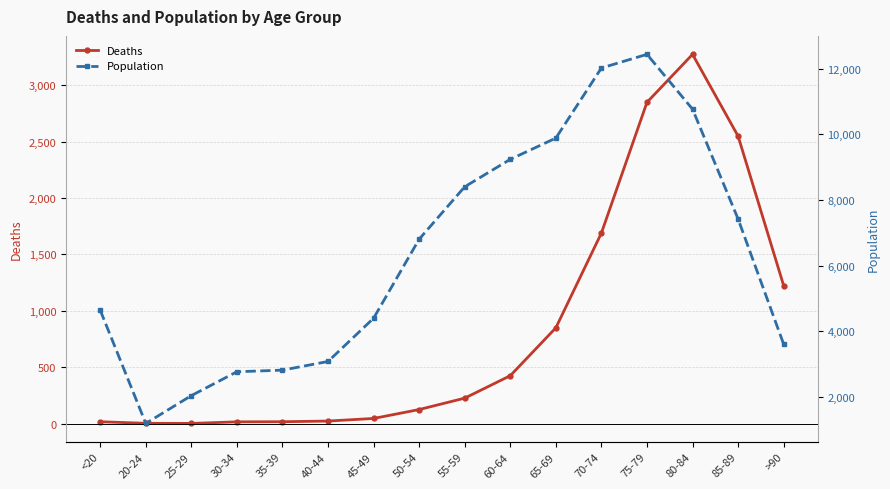

What is the spread (max minus min) of values at 70-74?

10328